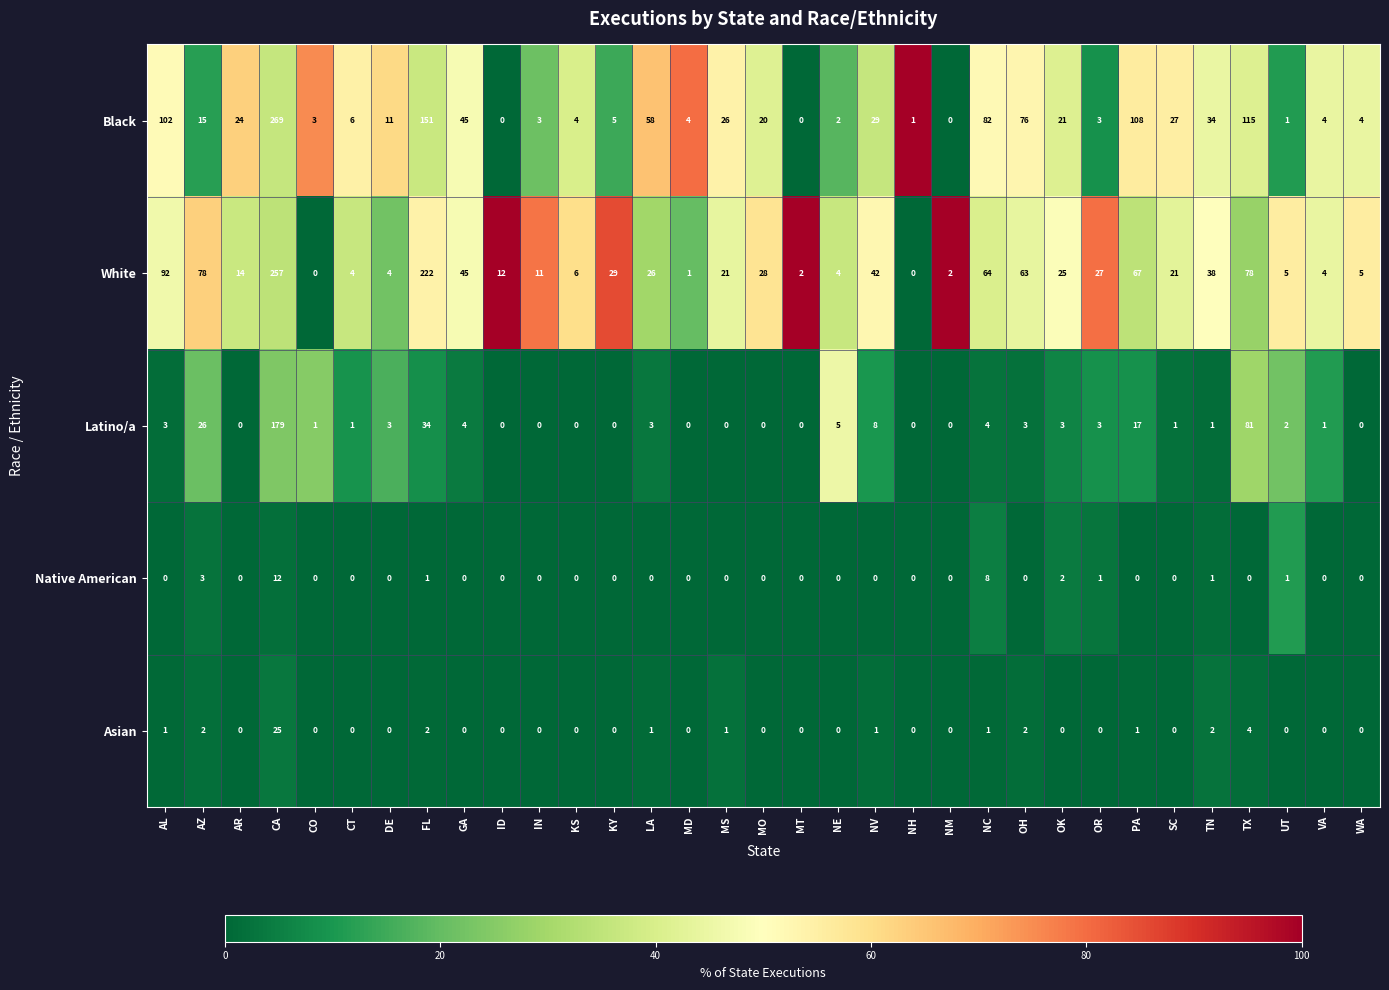

At how many categories does at least one series exceed 56?

9